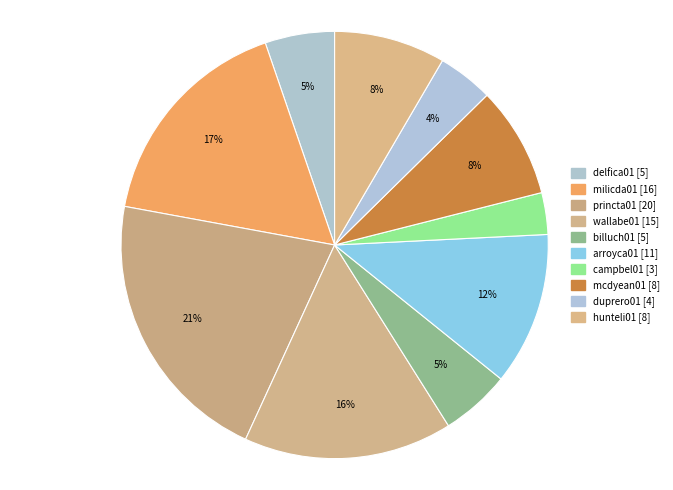

How many segments does this pie chart have?

10